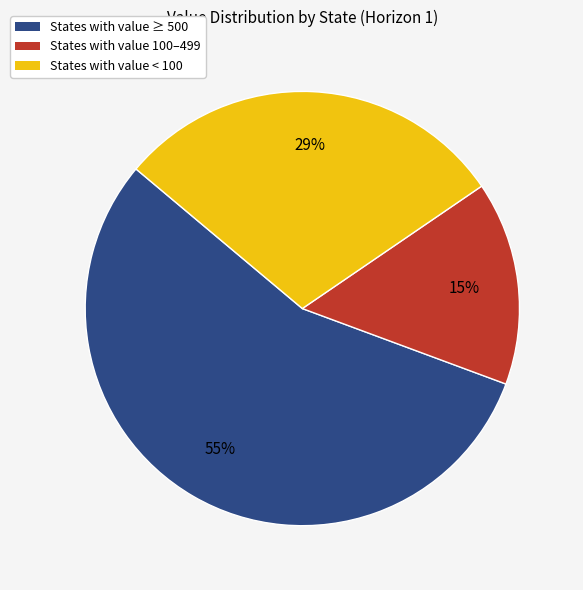

What is the largest slice in the pie chart?

States with value ≥ 500